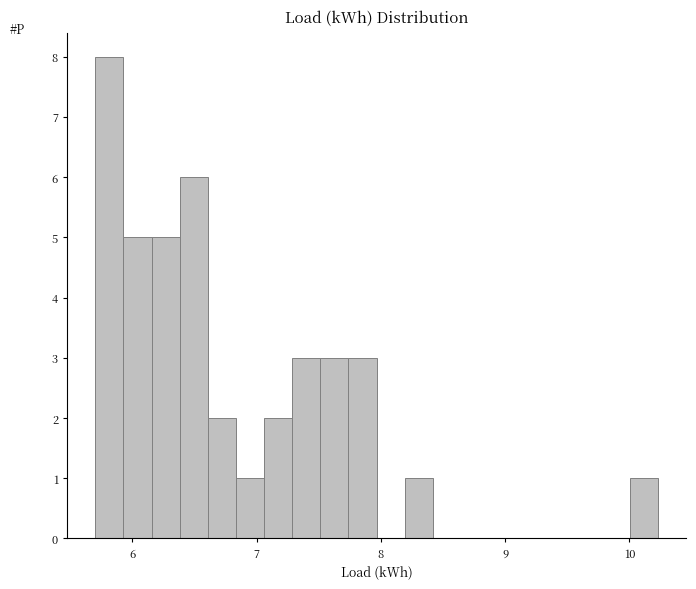

Read against the x-axis, roughly where is the centre of the tallest bar?

5.8